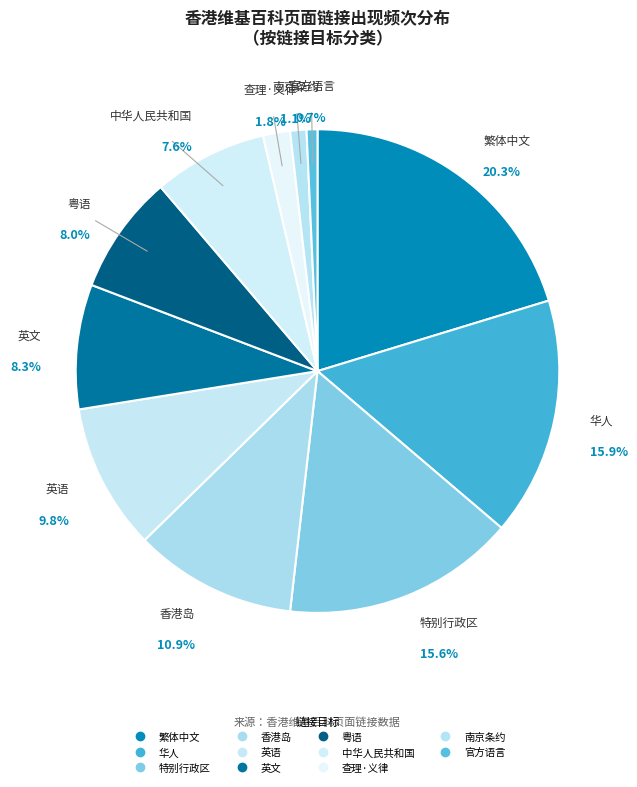

Count the number of slices in the pie.

11